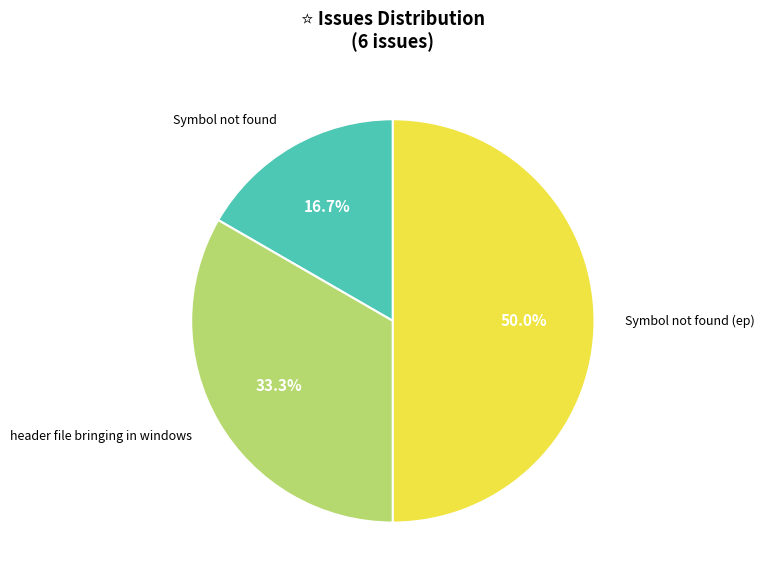

How many slices are in this pie chart?

3